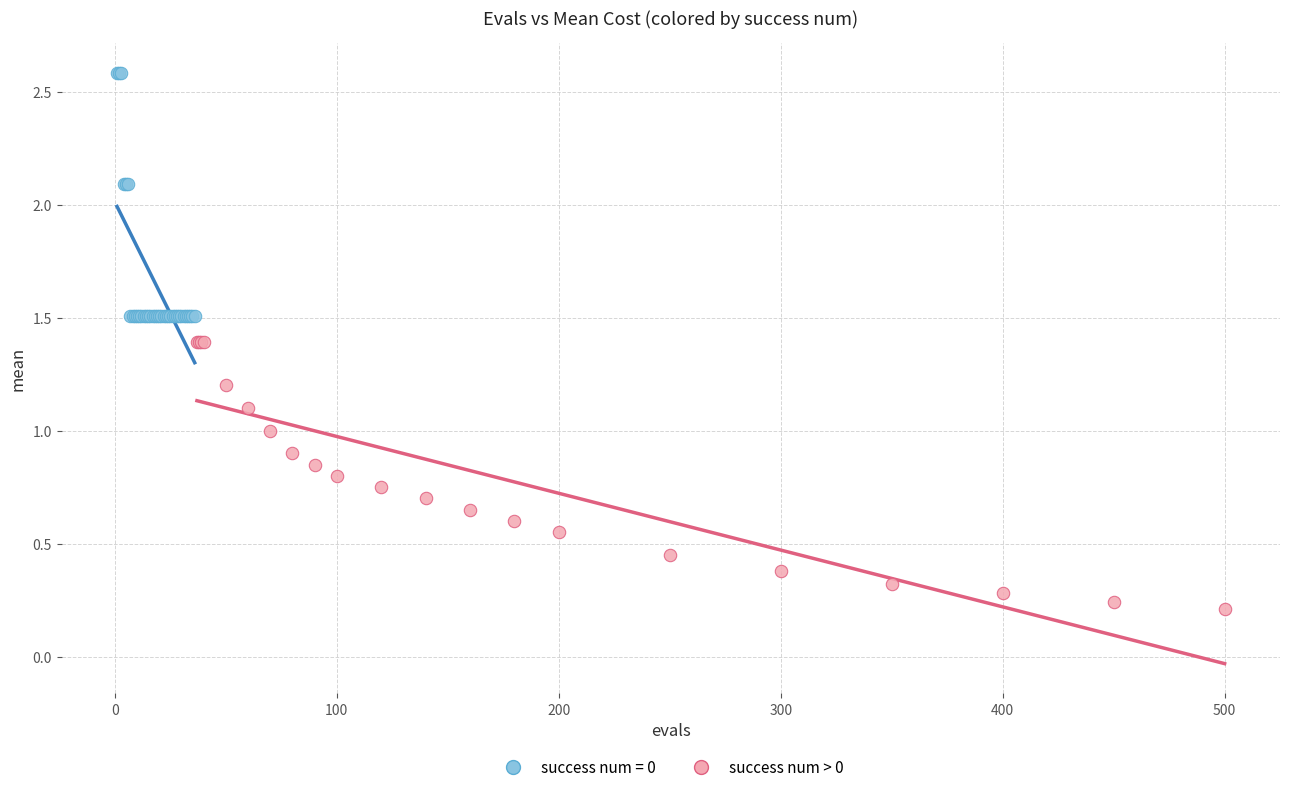

Which series reaches the maximum Y coordinate?

success num = 0